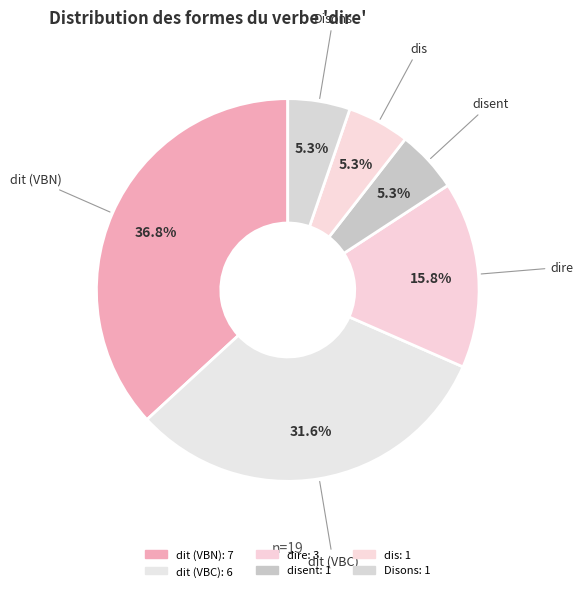

True or false: Disons accounts for 15% of the total.

False